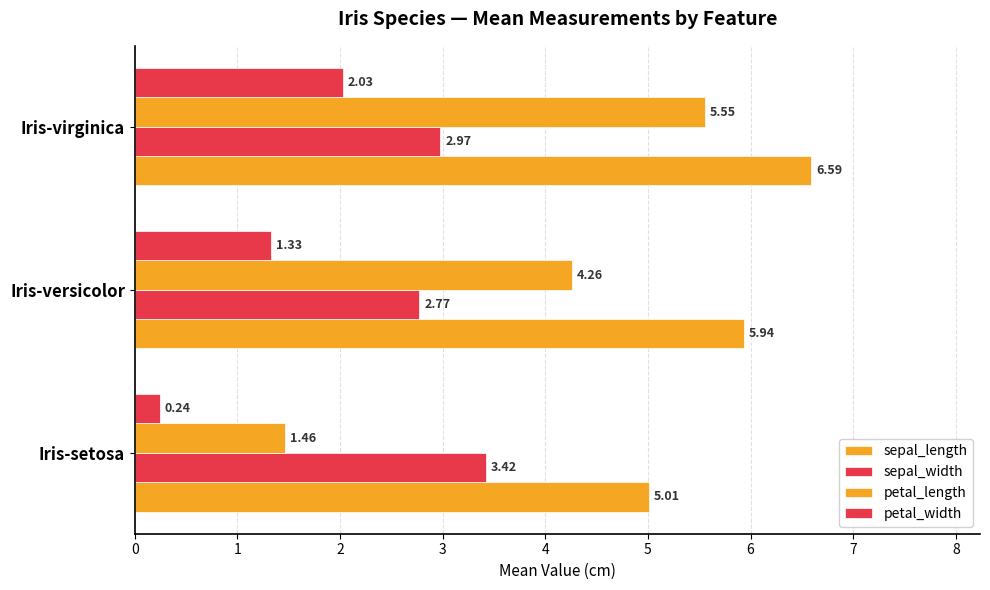

Count the number of categories in the chart.

3